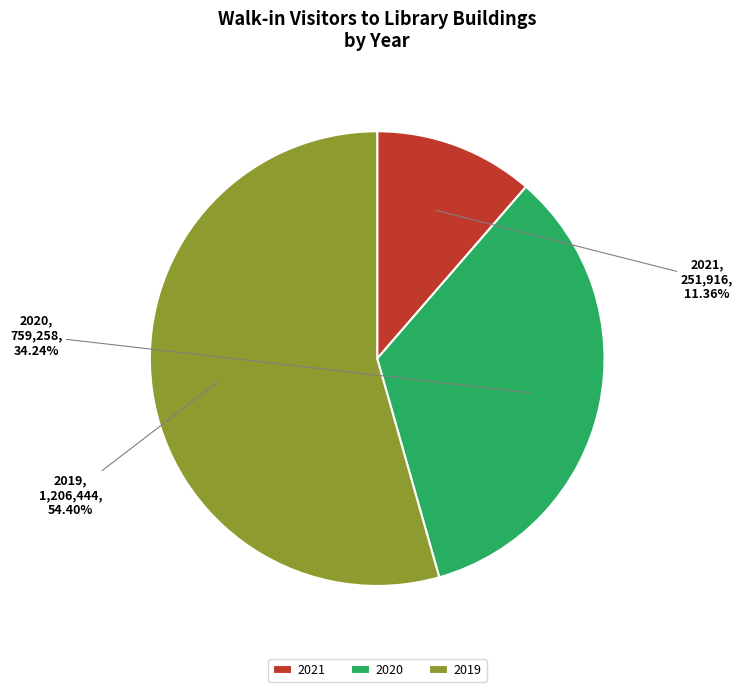

True or false: 2019 accounts for 54% of the total.

True